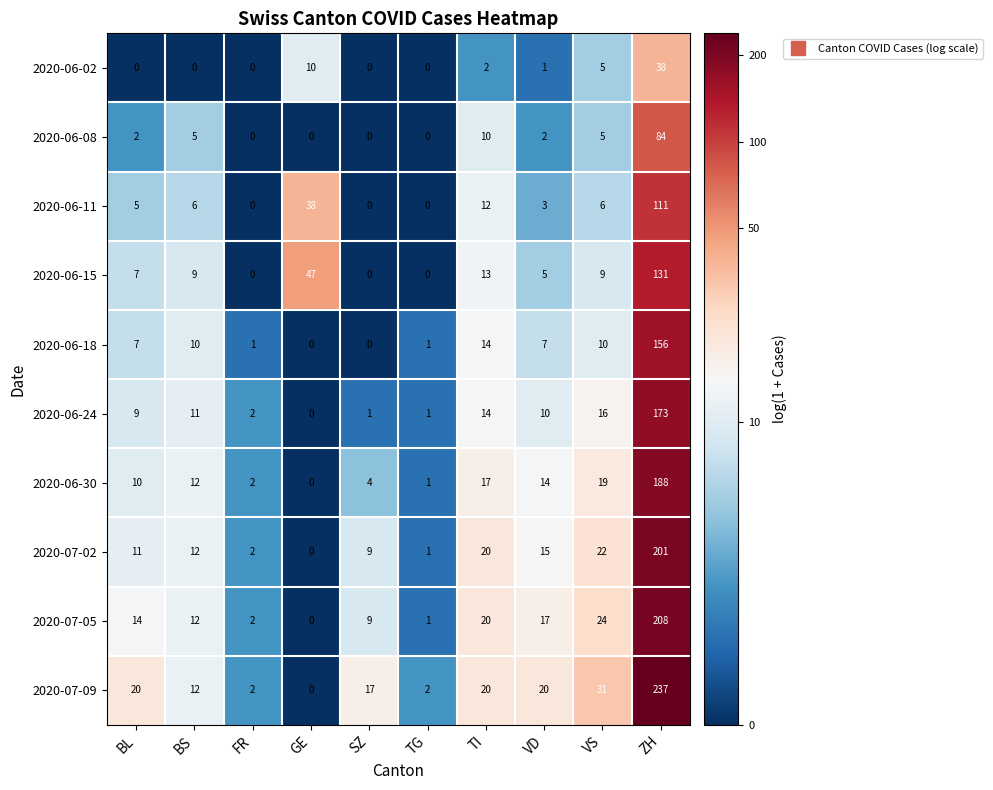

What is the difference between the maximum and second lowest values in the 2020-06-02 series?

38